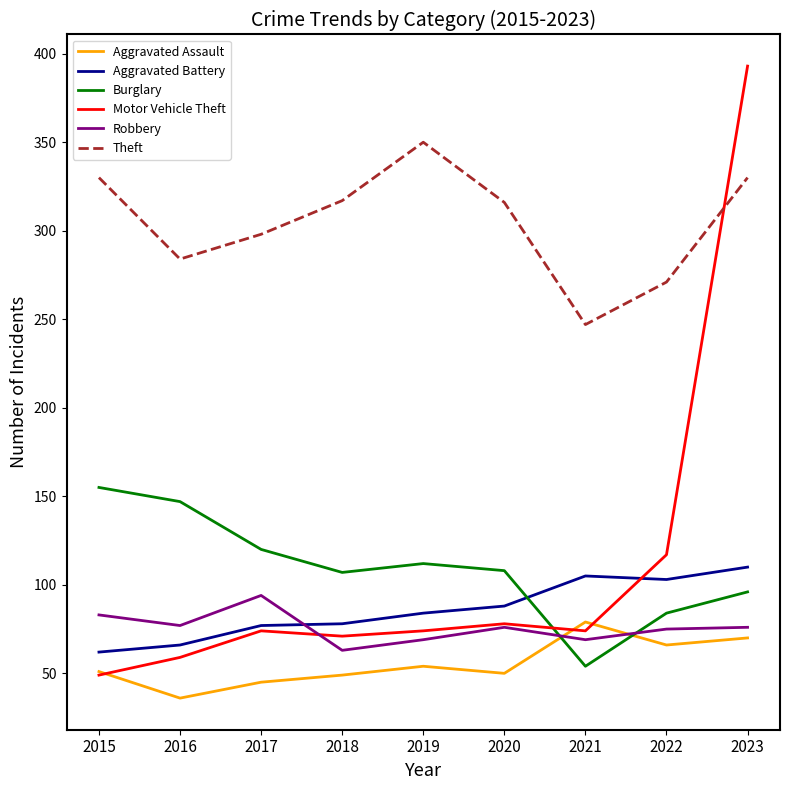

What is the sum of the Aggravated Battery values at 2017 and 2021?

182